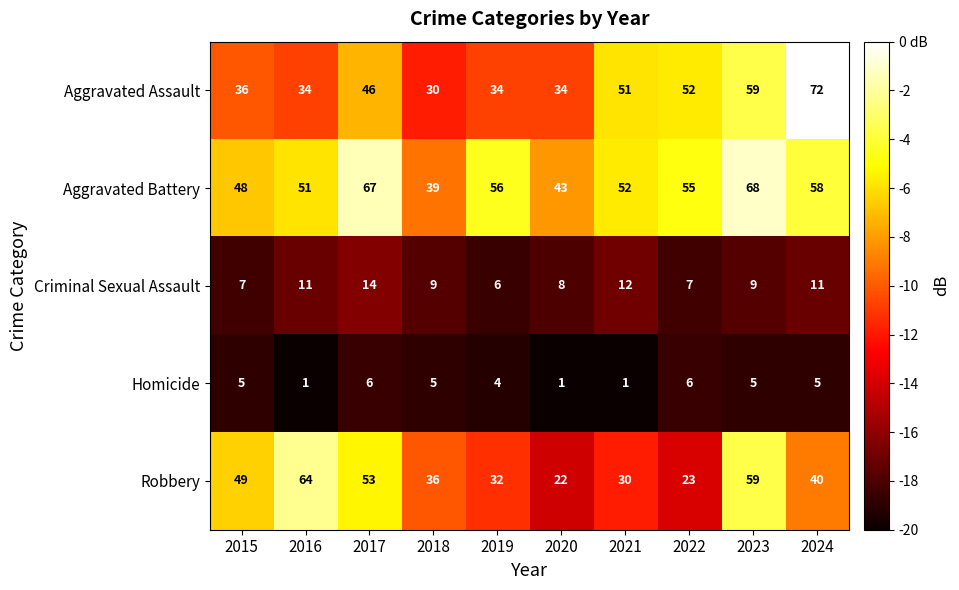

What is the difference between the Aggravated Battery values at 2022 and 2023?

13